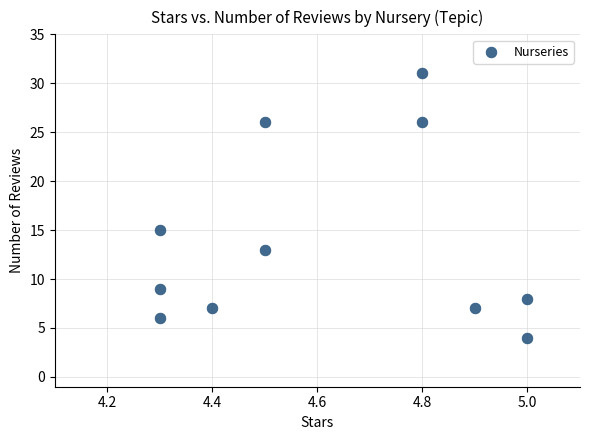

What is the range of Y values (max minus min)?

27